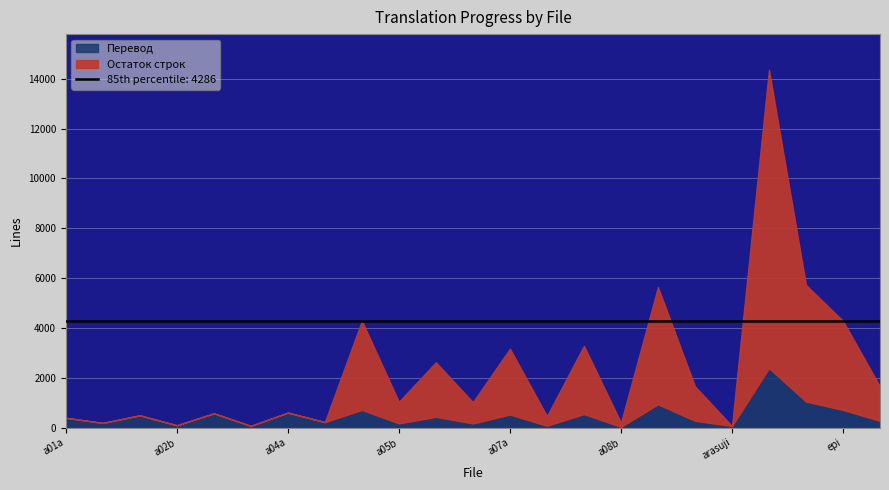

The Остаток строк series shows 2207 at a05a. True or false?

False